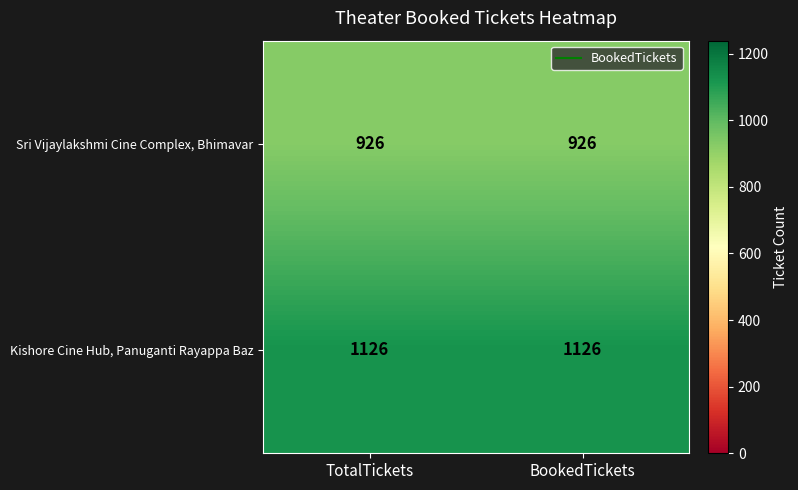

Rank the series by their average value, from lowest to highest.

Sri Vijaylakshmi Cine Complex, Bhimavar, Kishore Cine Hub, Panuganti Rayappa Baz